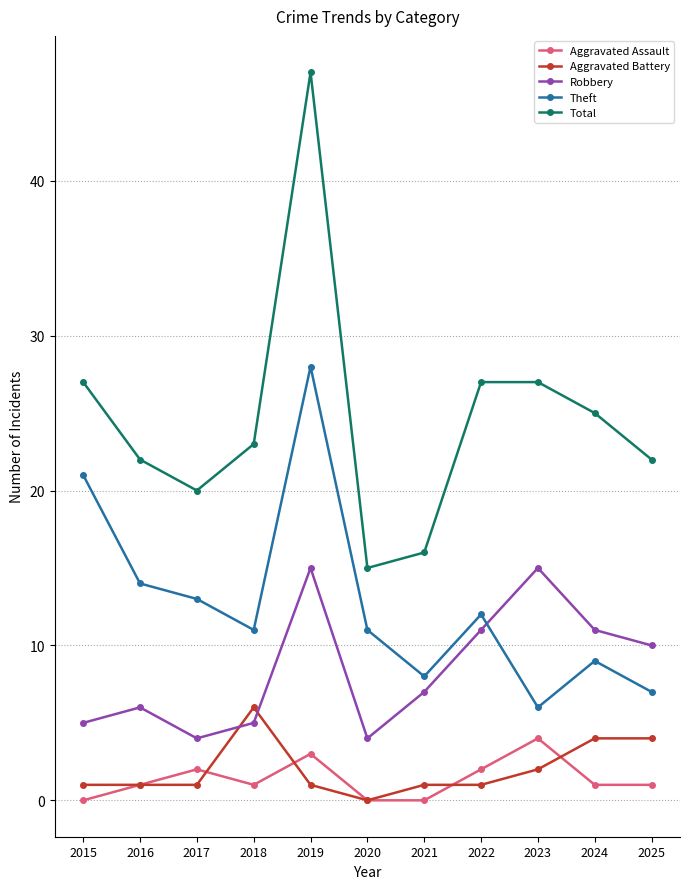

At which category does Aggravated Assault reach its first local peak?

2017